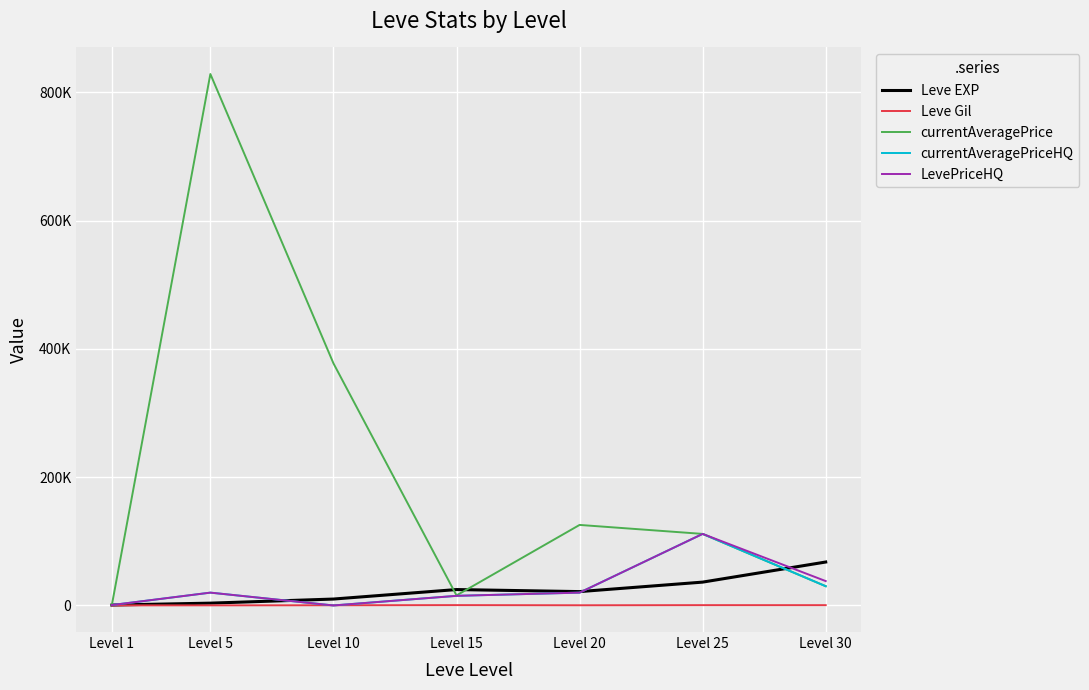

At which category does the chart reach its peak across all series?

Level 5